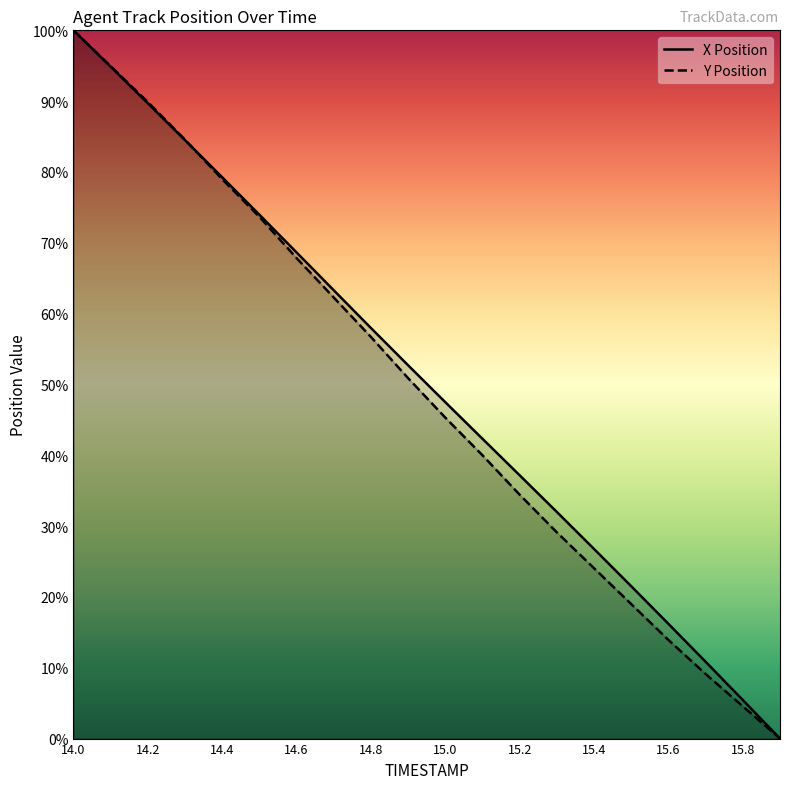

At which category does the chart reach its peak across all series?

14.0